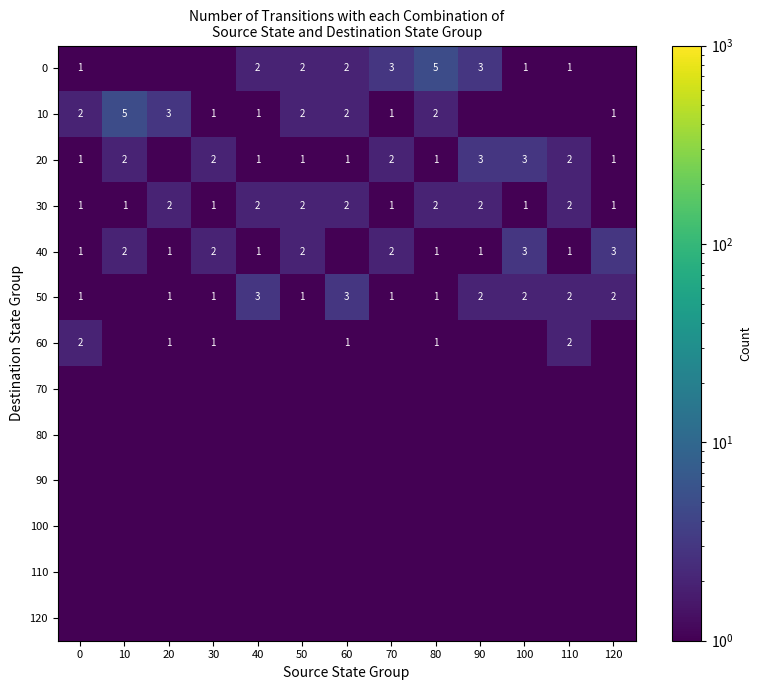

What is the maximum value shown in the chart?

5.0